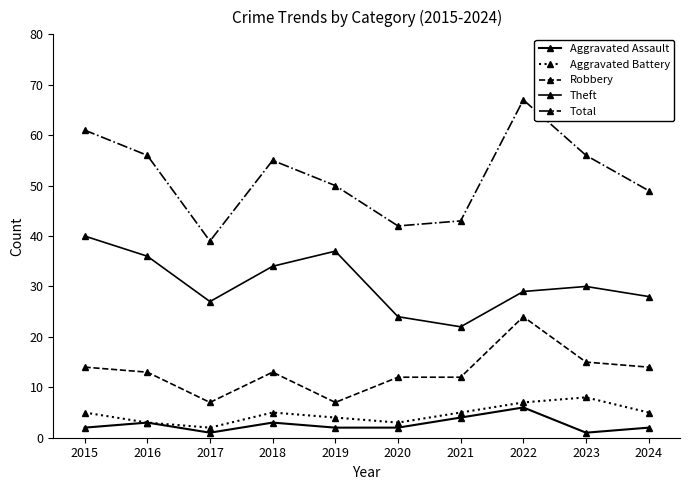

Is this an area chart (filled region under the line)?

No